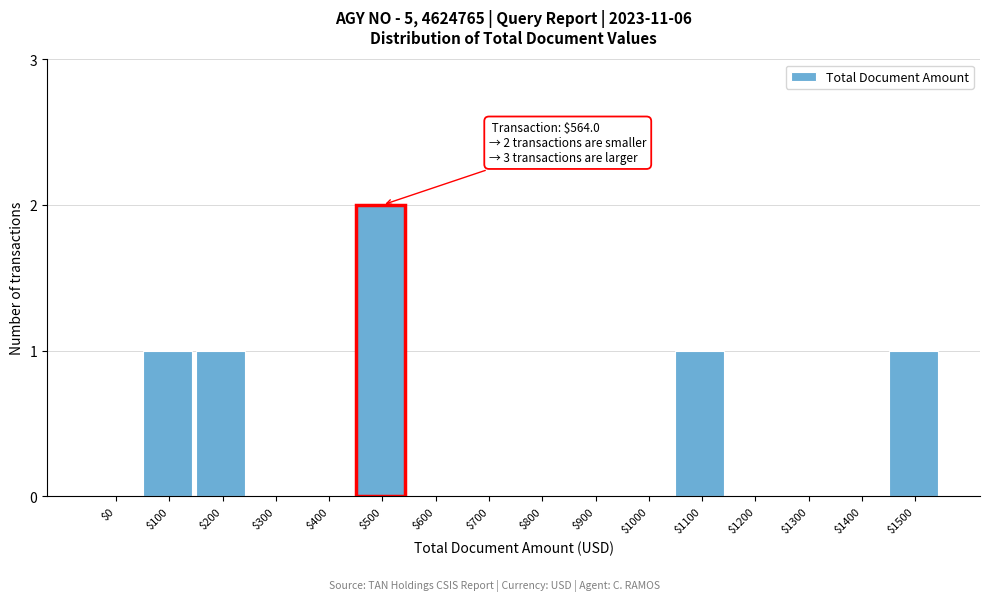

The value at $400 is 0. True or false?

True